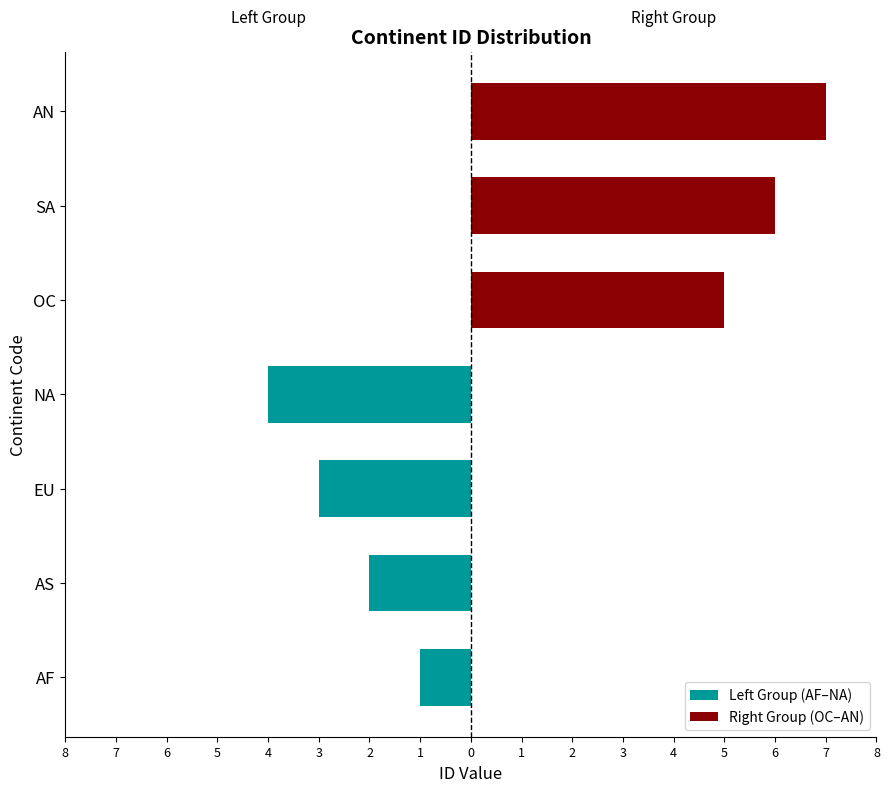

What is the maximum value shown in the chart?

7